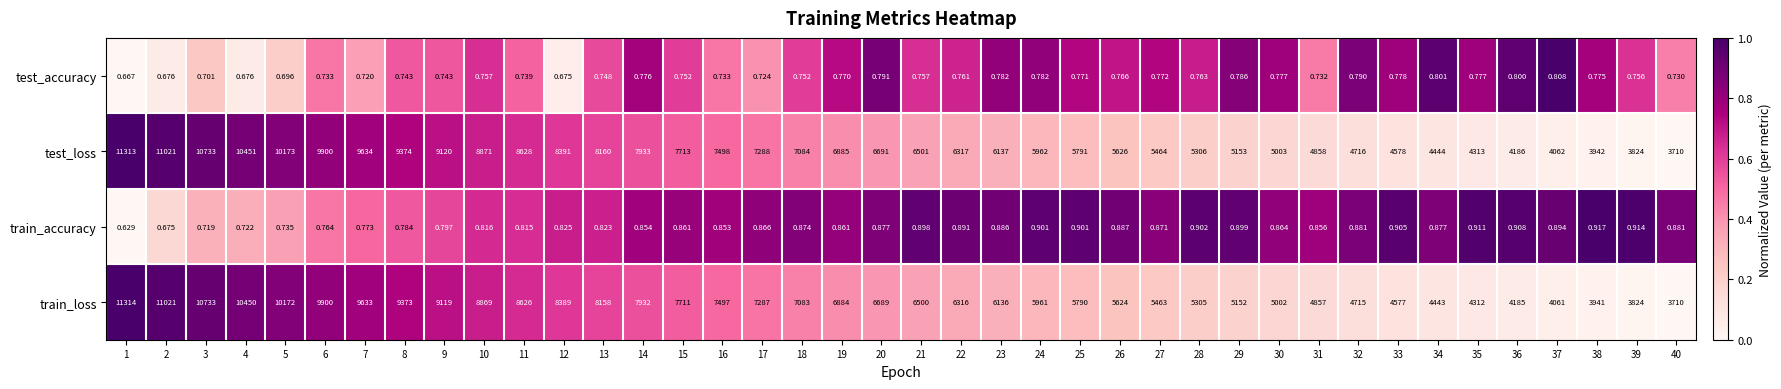

List the series in order of their peak value, lowest first.

test_accuracy, train_accuracy, test_loss, train_loss